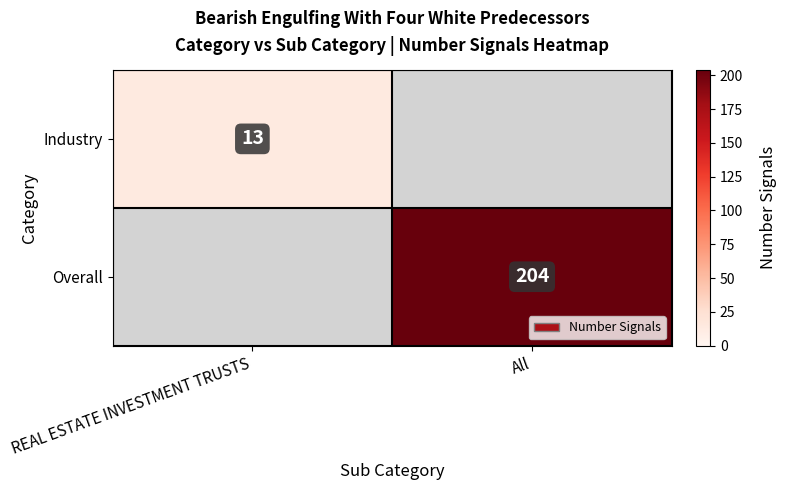

The value of Industry at REAL ESTATE INVESTMENT TRUSTS is 17. True or false?

False